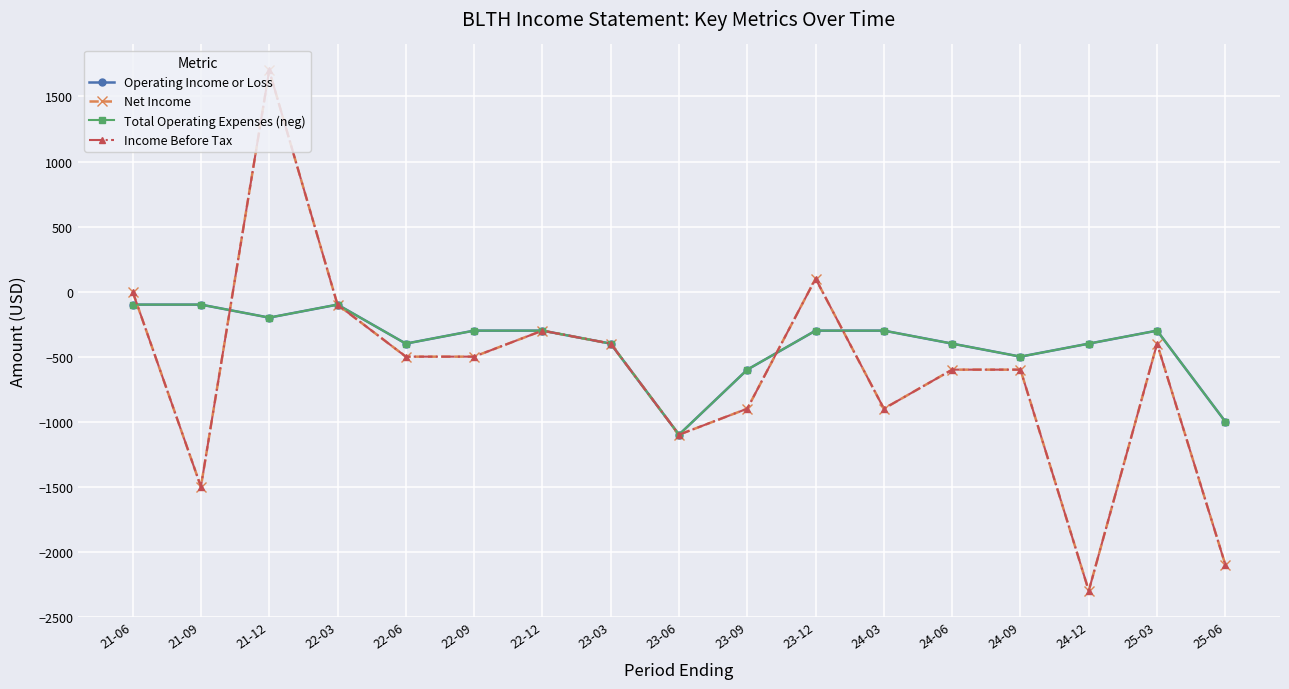

How many interior local peaks does the Operating Income or Loss series have?

2